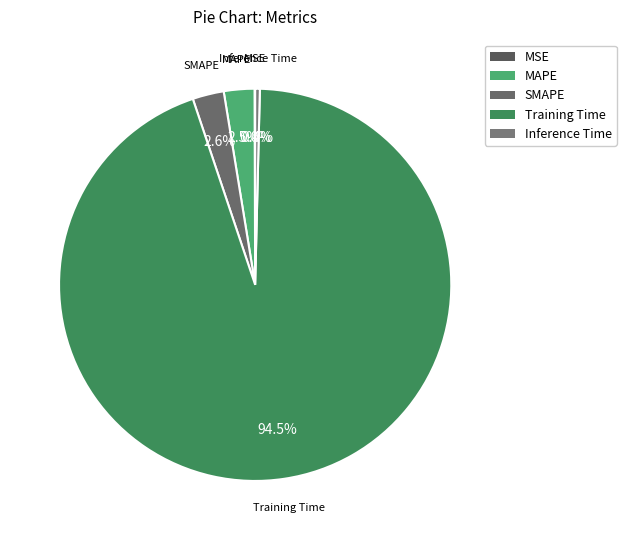

What percentage is the SMAPE slice, to the nearest percent?

3%